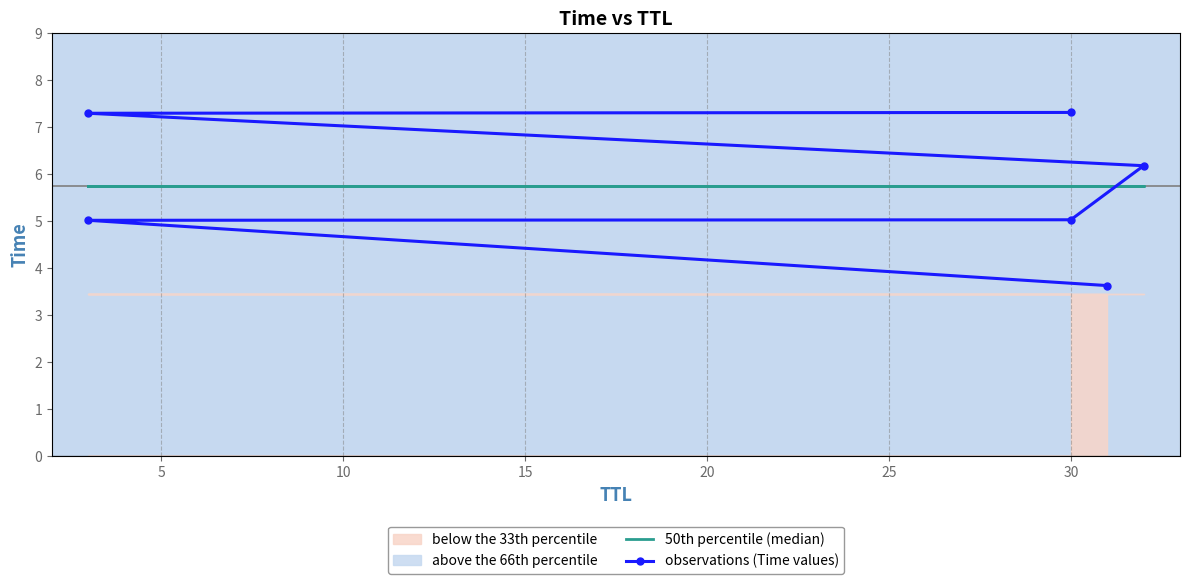

Which series has the largest total across all categories?

50th percentile (median)